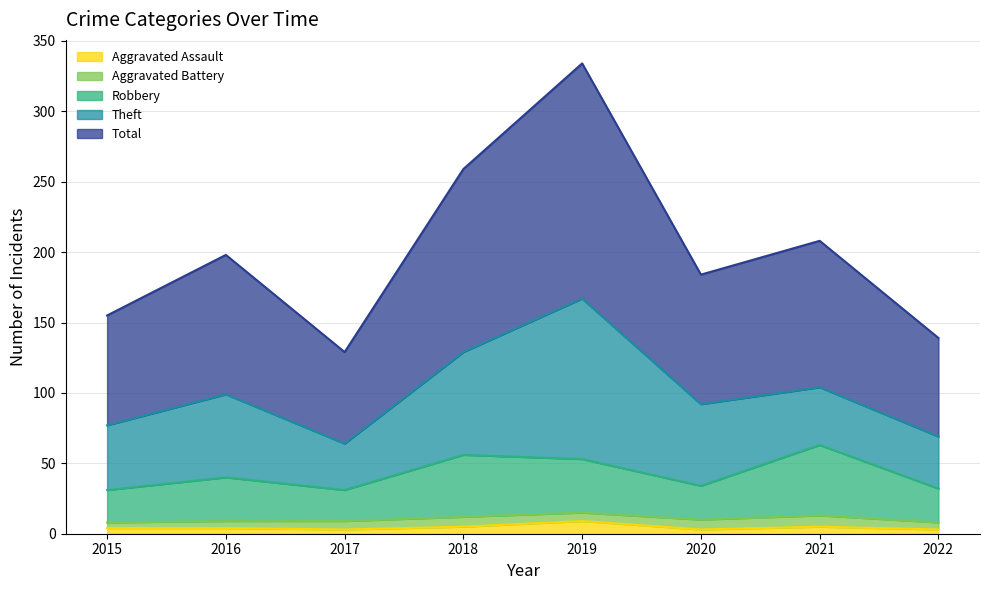

True or false: Total and Aggravated Assault cross at least once.

False